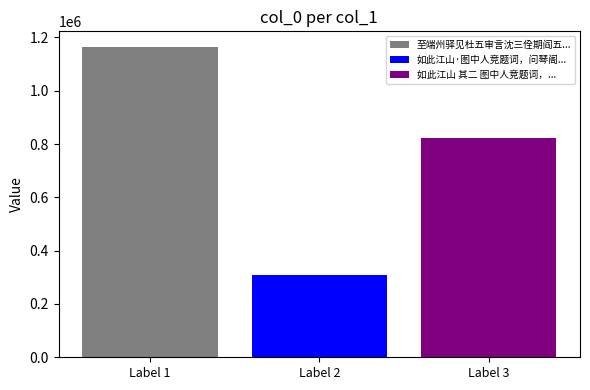

What is the smallest value displayed?

309002